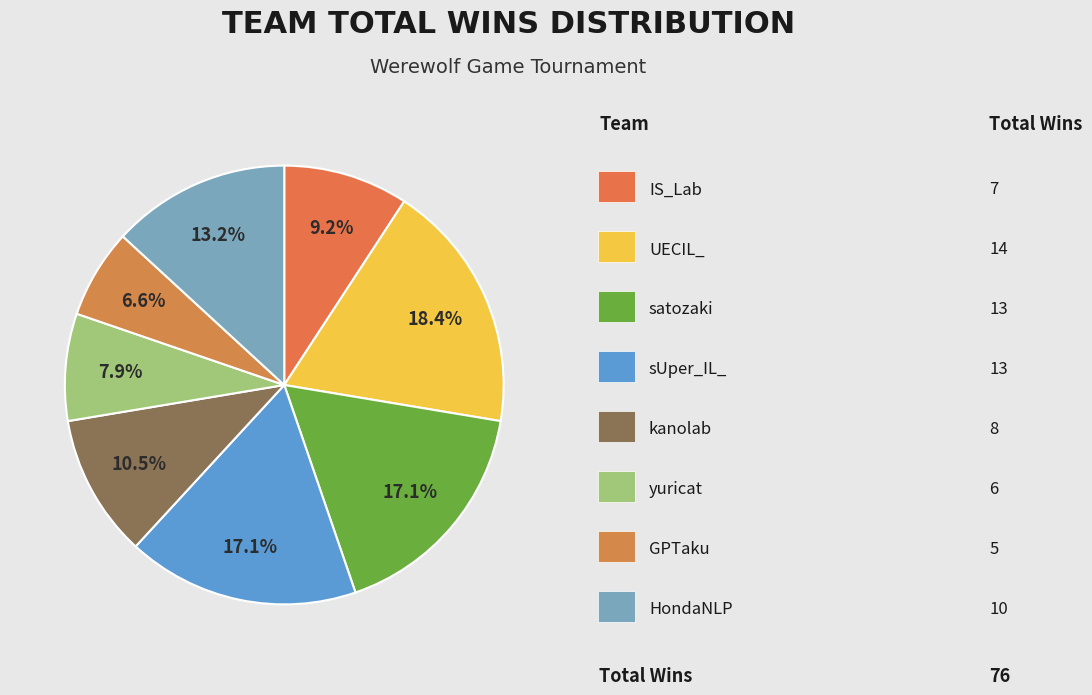

How many segments does this pie chart have?

8